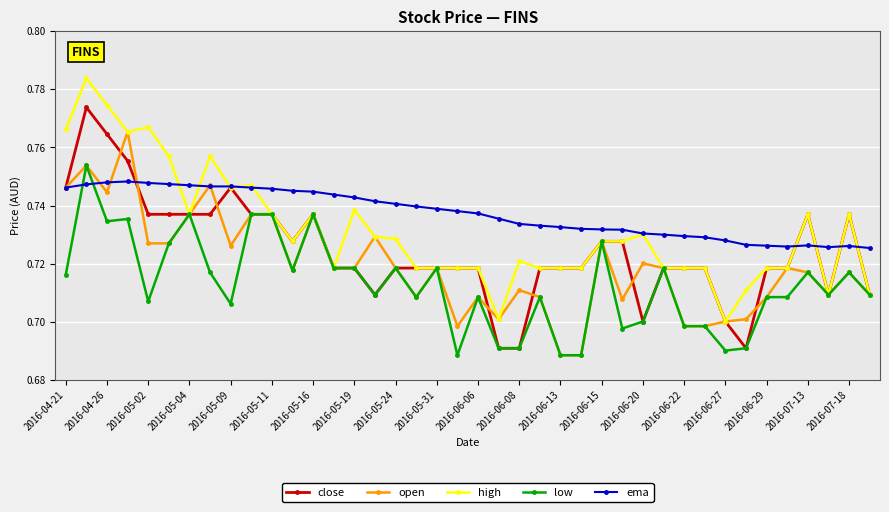

True or false: low has more than 0 interior local peaks.

True